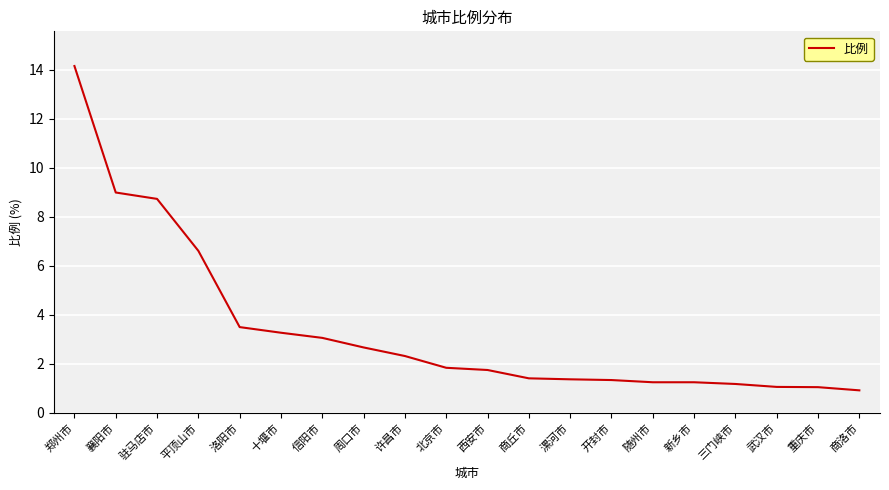

The value at 平顶山市 is 4.2. True or false?

False